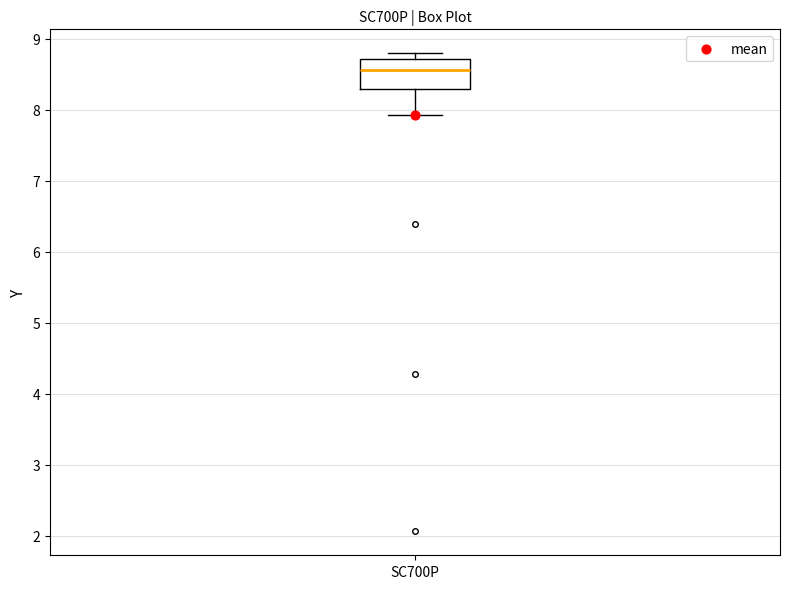

Where is the lower edge of the box for SC700P on the y-axis? The values are not printed on the chart, so give them approximately, as read against the axis.

8.3